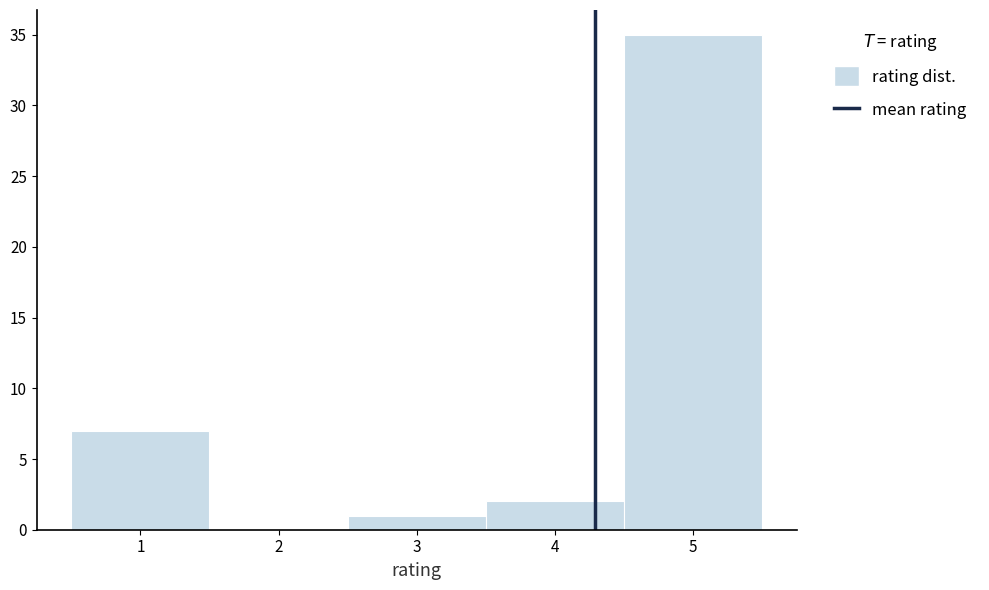

Reading left to right, list every bar in this chart as the range it spans on the x-axis followed by its height. The values are not printed on the chart, so give them approximately, as read against the axis.

0.5 to 1.5: 7
1.5 to 2.5: 0
2.5 to 3.5: 1
3.5 to 4.5: 2
4.5 to 5.5: 35